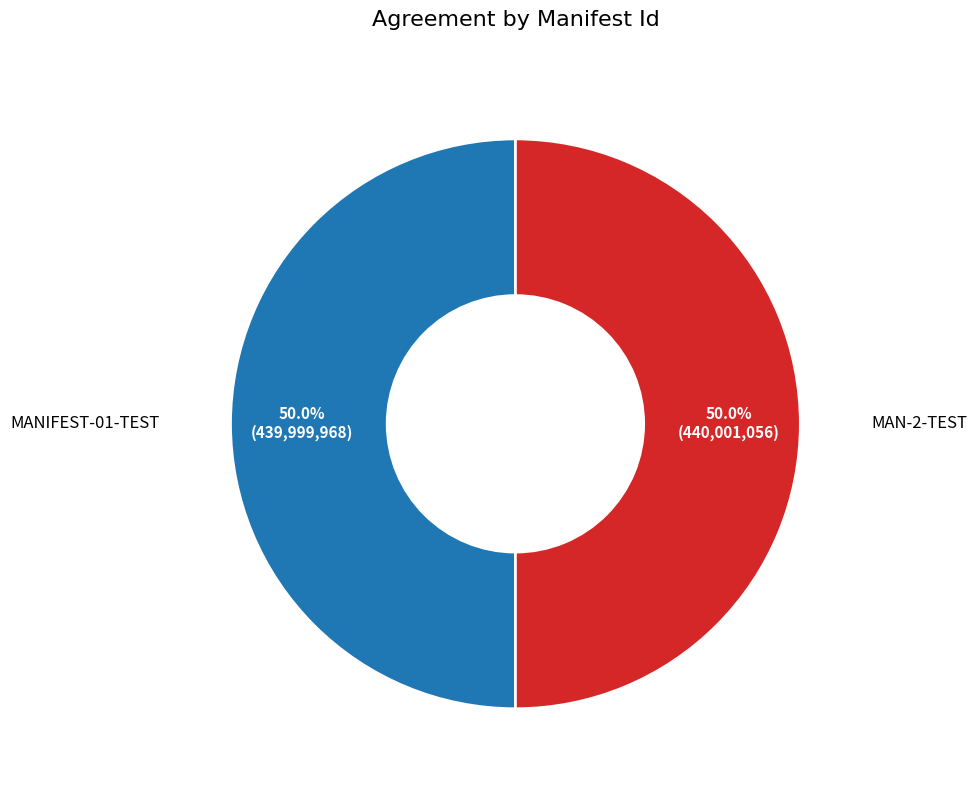

What is the ratio of the value at MANIFEST-01-TEST to the value at MAN-2-TEST?

1.0